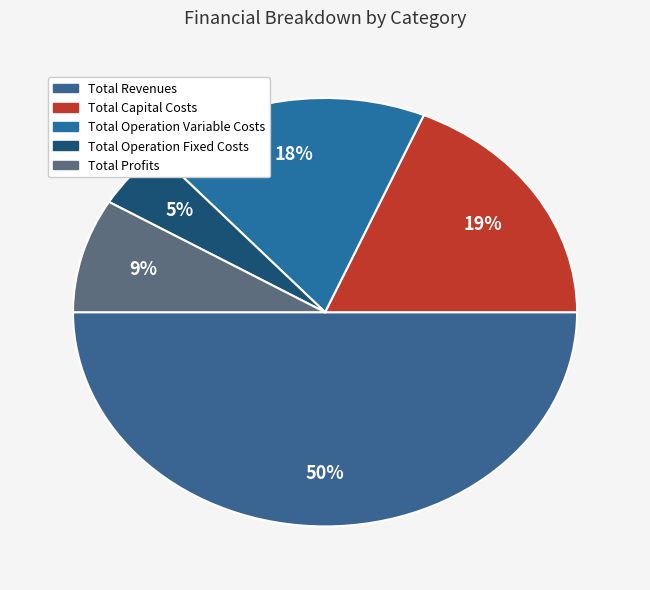

True or false: Total Capital Costs accounts for 9% of the total.

False